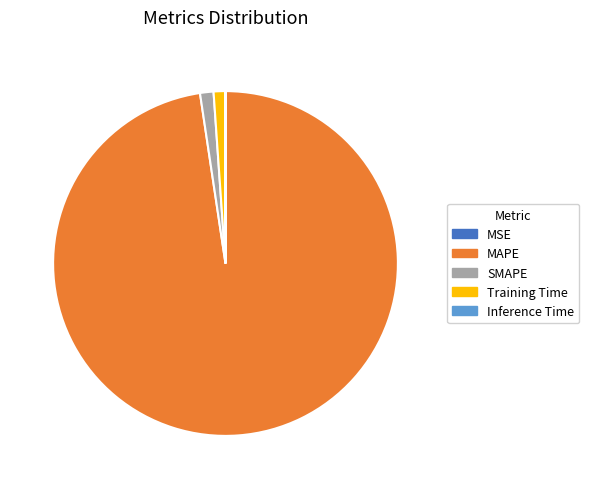

Do Training Time and SMAPE together represent more than half of the pie?

No